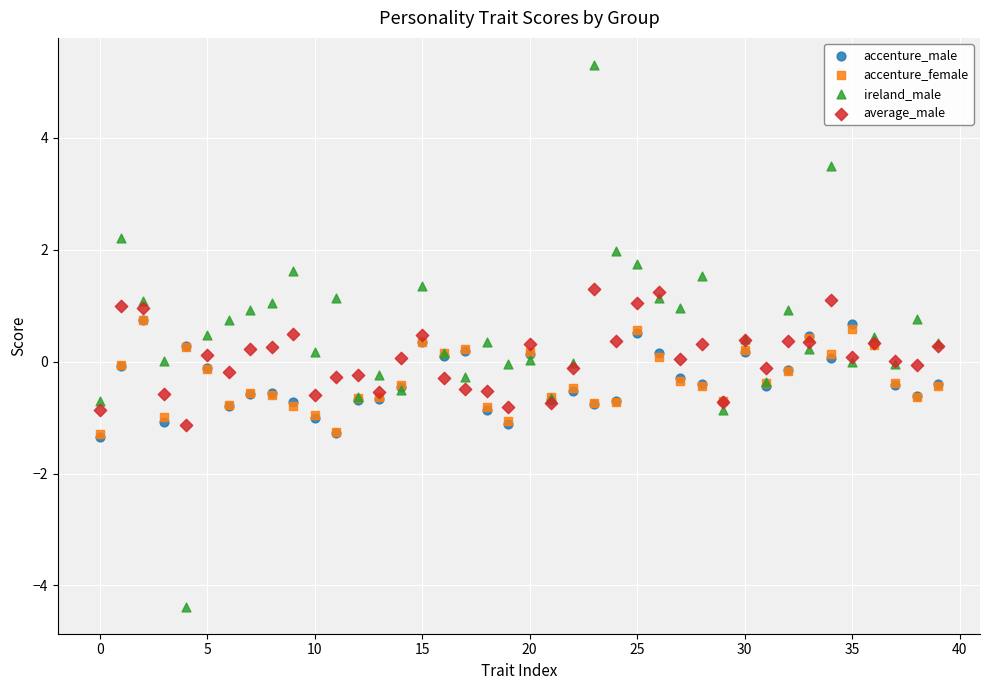

What are all the series names shown in the legend?

accenture_male, accenture_female, ireland_male, average_male